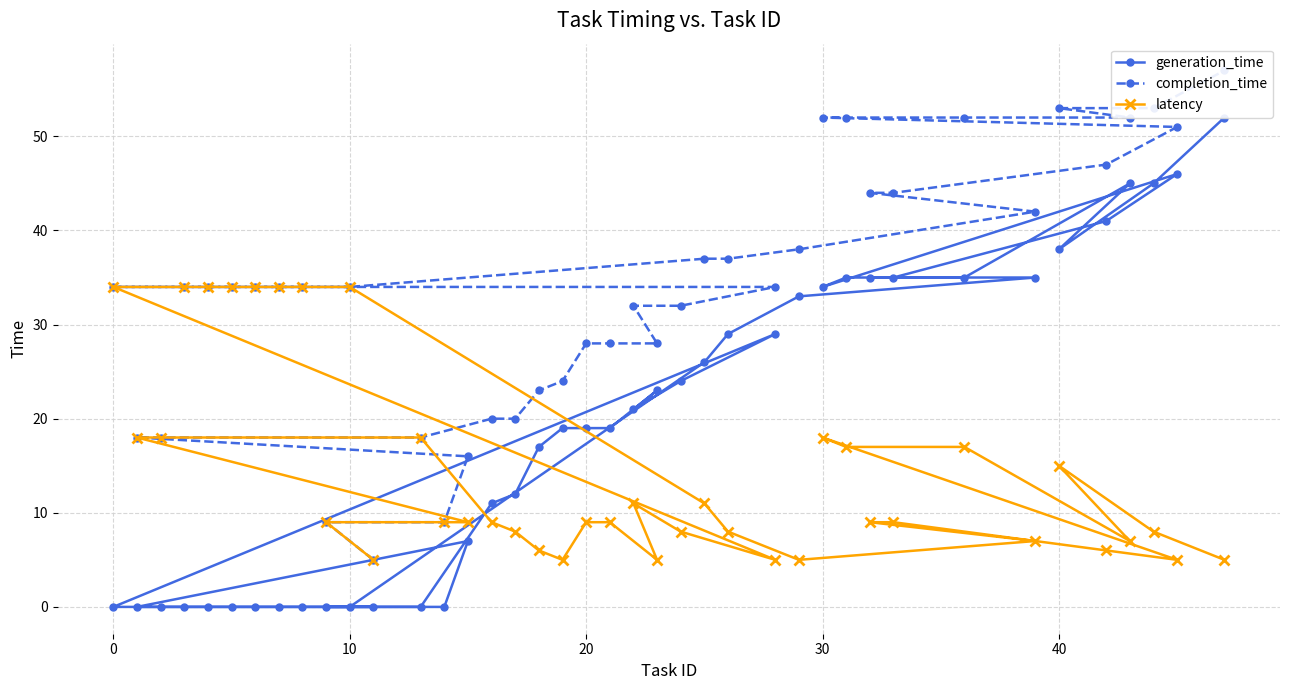

In latency, how many points are higher than both neighbors (excluding endpoints)?

3